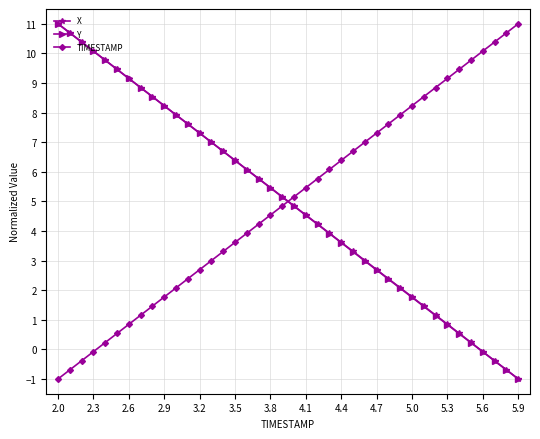

True or false: X and TIMESTAMP cross at least once.

True